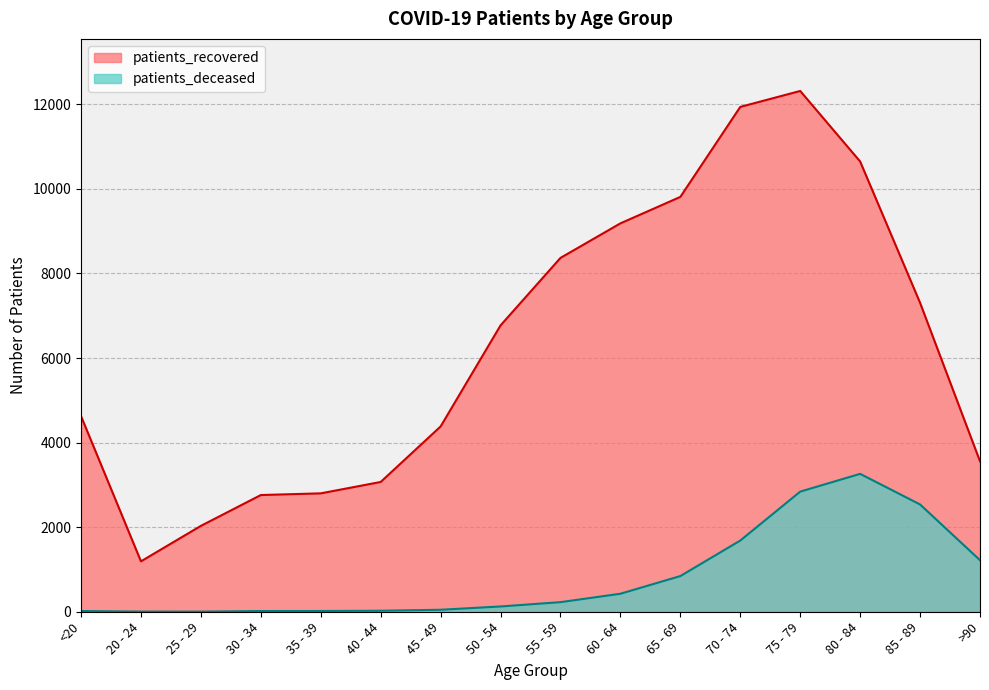

Where does the patients_recovered series first go above 6772?

55 - 59